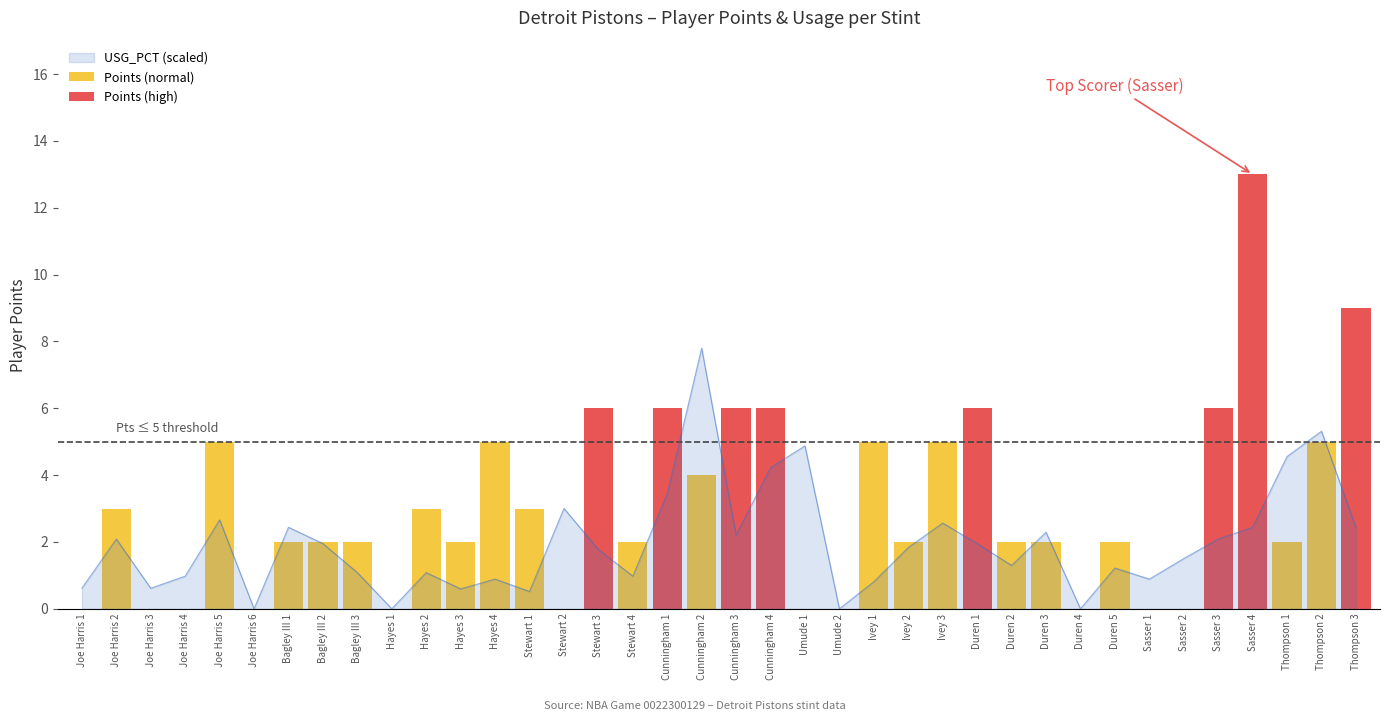

Reading left to right, extract all data points from this chart.

PLAYER_PTS: Joe Harris 1=0.0	Joe Harris 2=3.0	Joe Harris 3=0.0	Joe Harris 4=0.0	Joe Harris 5=5.0	Joe Harris 6=0.0	Bagley III 1=2.0	Bagley III 2=2.0	Bagley III 3=2.0	Hayes 1=0.0	Hayes 2=3.0	Hayes 3=2.0	Hayes 4=5.0	Stewart 1=3.0	Stewart 2=0.0	Stewart 3=6.0	Stewart 4=2.0	Cunningham 1=6.0	Cunningham 2=4.0	Cunningham 3=6.0	Cunningham 4=6.0	Umude 1=0.0	Umude 2=0.0	Ivey 1=5.0	Ivey 2=2.0	Ivey 3=5.0	Duren 1=6.0	Duren 2=2.0	Duren 3=2.0	Duren 4=0.0	Duren 5=2.0	Sasser 1=0.0	Sasser 2=0.0	Sasser 3=6.0	Sasser 4=13.0	Thompson 1=2.0	Thompson 2=5.0	Thompson 3=9.0
USG_PCT_scaled: Joe Harris 1=0.6	Joe Harris 2=2.1	Joe Harris 3=0.6	Joe Harris 4=1.0	Joe Harris 5=2.7	Joe Harris 6=0.0	Bagley III 1=2.4	Bagley III 2=1.9	Bagley III 3=1.1	Hayes 1=0.0	Hayes 2=1.1	Hayes 3=0.6	Hayes 4=0.9	Stewart 1=0.5	Stewart 2=3.0	Stewart 3=1.8	Stewart 4=1.0	Cunningham 1=3.4	Cunningham 2=7.8	Cunningham 3=2.2	Cunningham 4=4.2	Umude 1=4.9	Umude 2=0.0	Ivey 1=0.8	Ivey 2=1.8	Ivey 3=2.6	Duren 1=1.9	Duren 2=1.3	Duren 3=2.3	Duren 4=0.0	Duren 5=1.2	Sasser 1=0.9	Sasser 2=1.5	Sasser 3=2.1	Sasser 4=2.4	Thompson 1=4.6	Thompson 2=5.3	Thompson 3=2.4